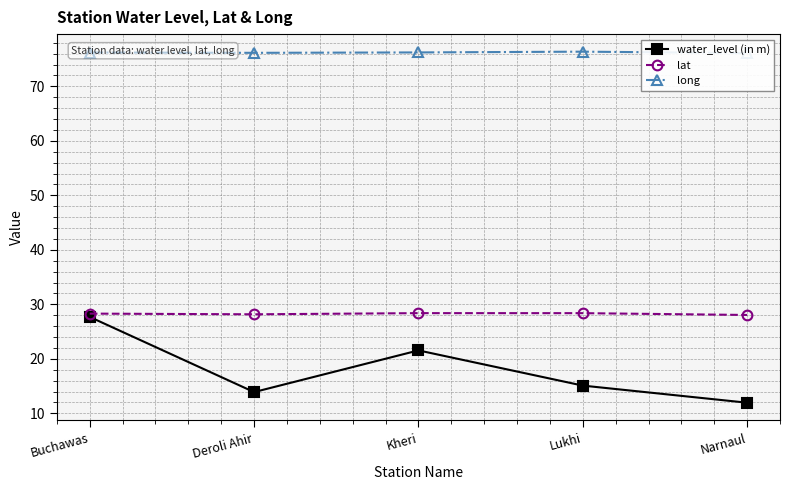

What is the difference between the highest and lowest values at Lukhi?

61.3